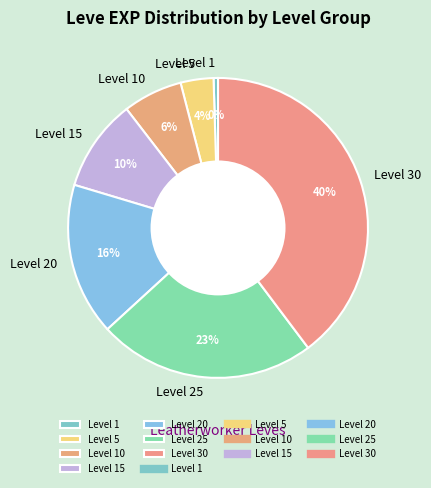

To the nearest percent, what portion does Level 30 represent?

40%